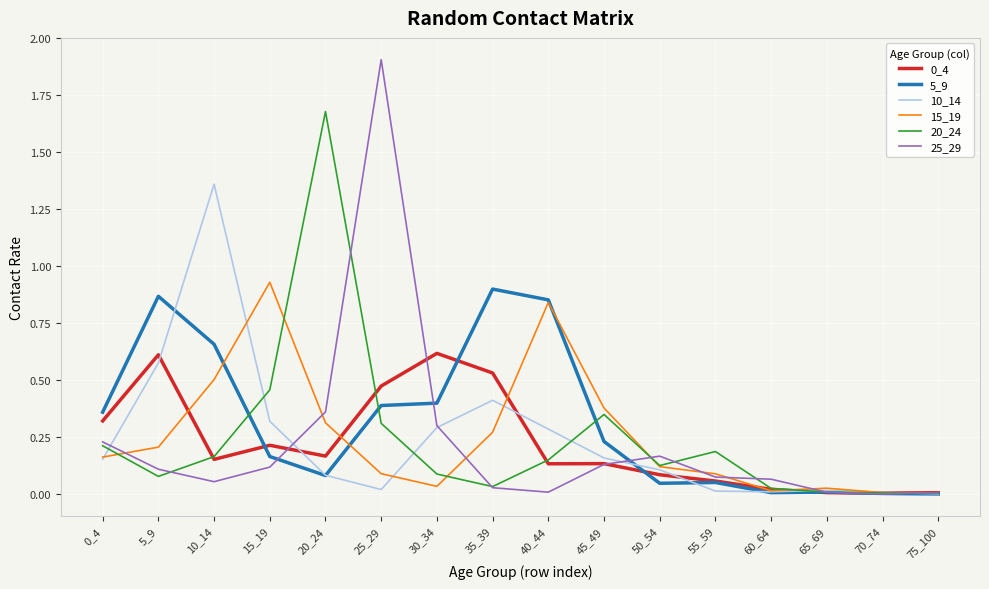

Which series has the largest range (max minus min)?

25_29